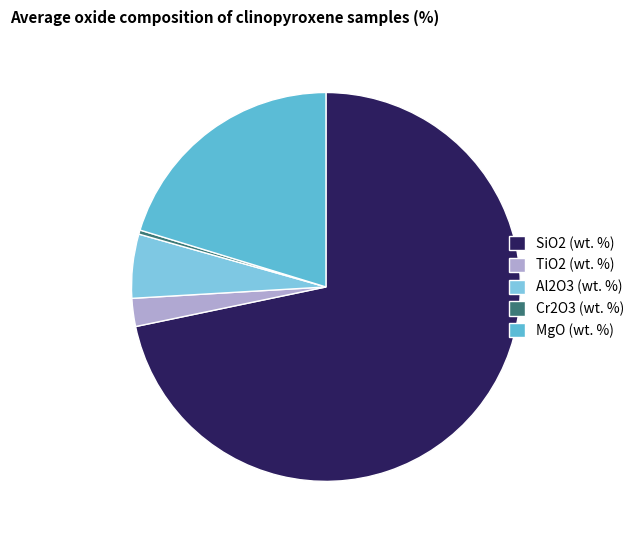

Count the number of slices in the pie.

5